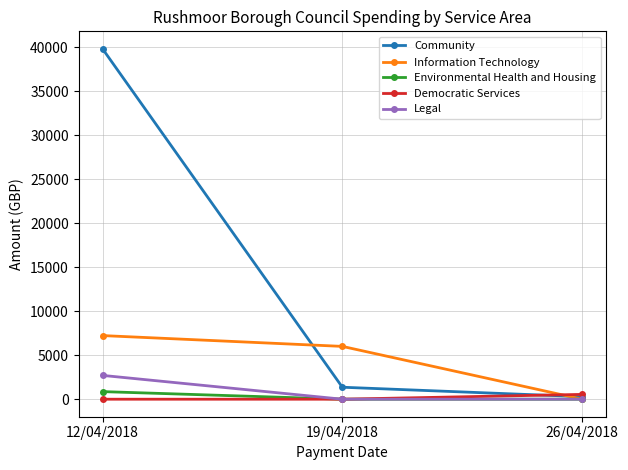

How many categories are shown in the chart?

3